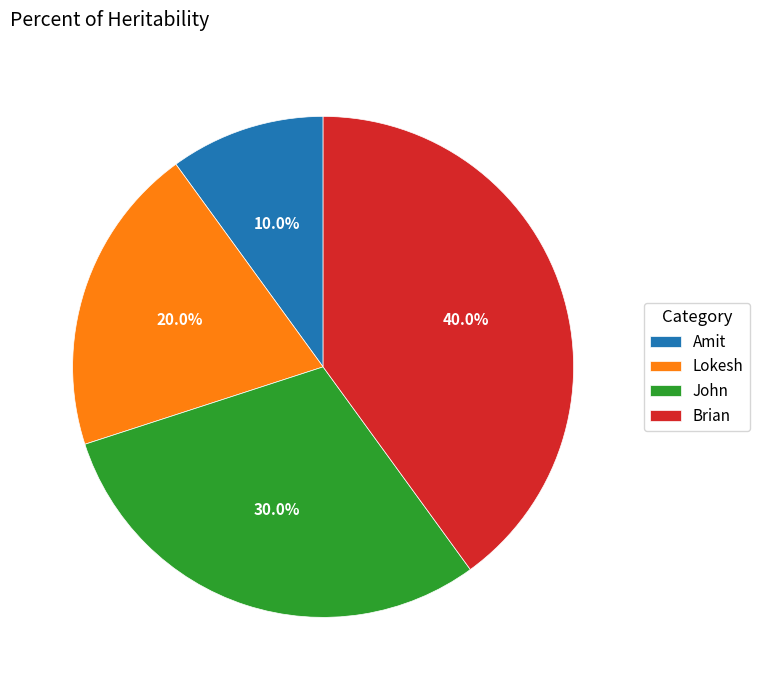

True or false: John accounts for 22% of the total.

False